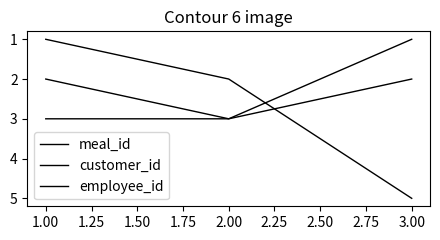

How many meal_id values are between 1 and 5?

3